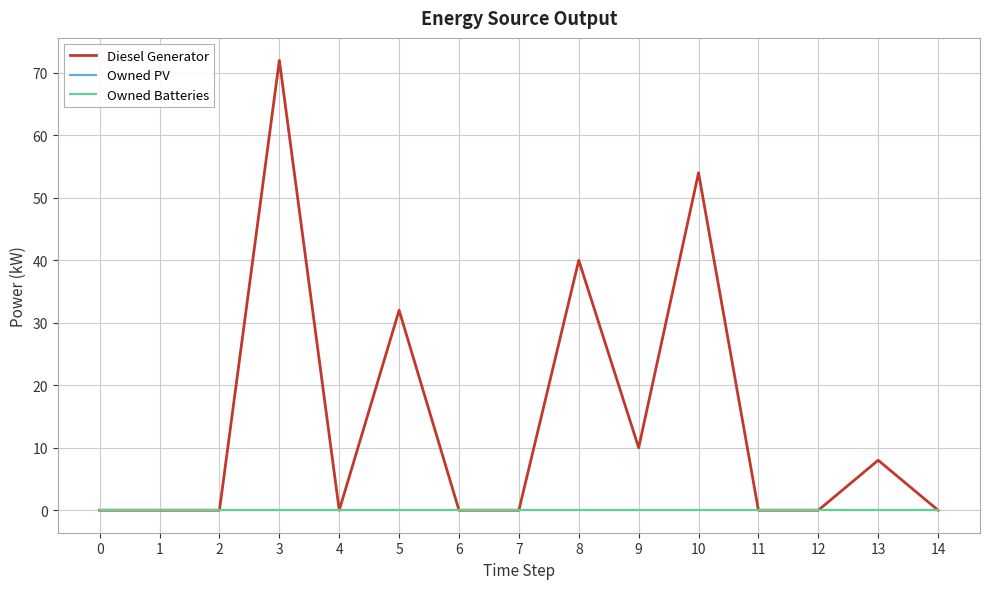

Reading left to right, list all the values displayed in this chart.

Diesel Generator: 0.0	0.0	0.0	72.0	0.0	32.0	0.0	0.0	40.0	10.0	54.0	0.0	0.0	8.0	0.0
Owned PV: 0.0	0.0	0.0	0.0	0.0	0.0	0.0	0.0	0.0	0.0	0.0	0.0	0.0	0.0	0.0
Owned Batteries: 0.0	0.0	0.0	0.0	0.0	0.0	0.0	0.0	0.0	0.0	0.0	0.0	0.0	0.0	0.0